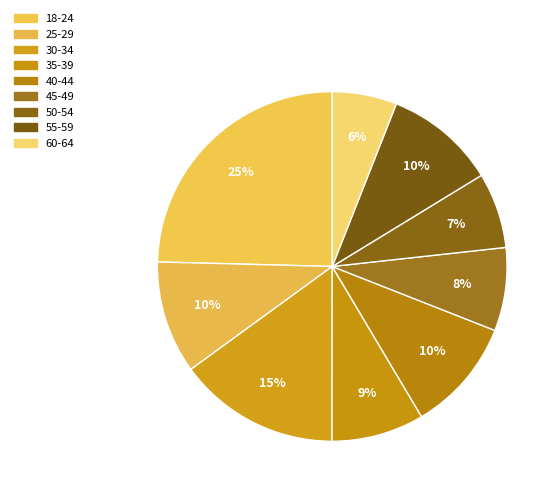

Count the number of slices in the pie.

9